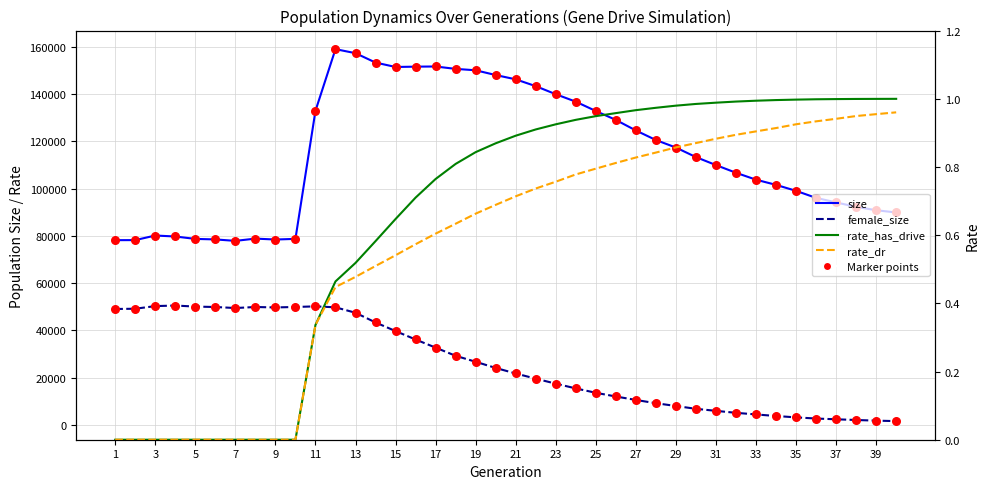

What is the total value across all series at 37?

192935.9